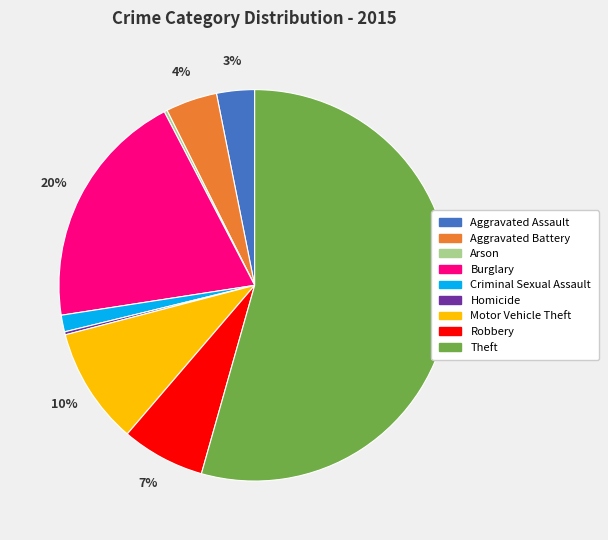

What is the majority slice?

Theft